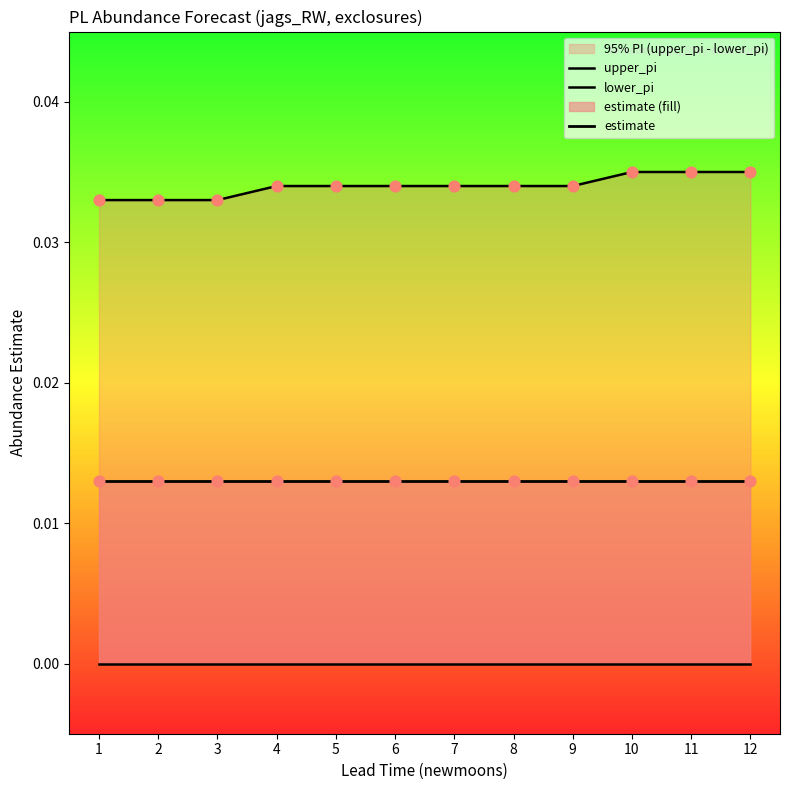

At which category is the sum across all series the highest?

10